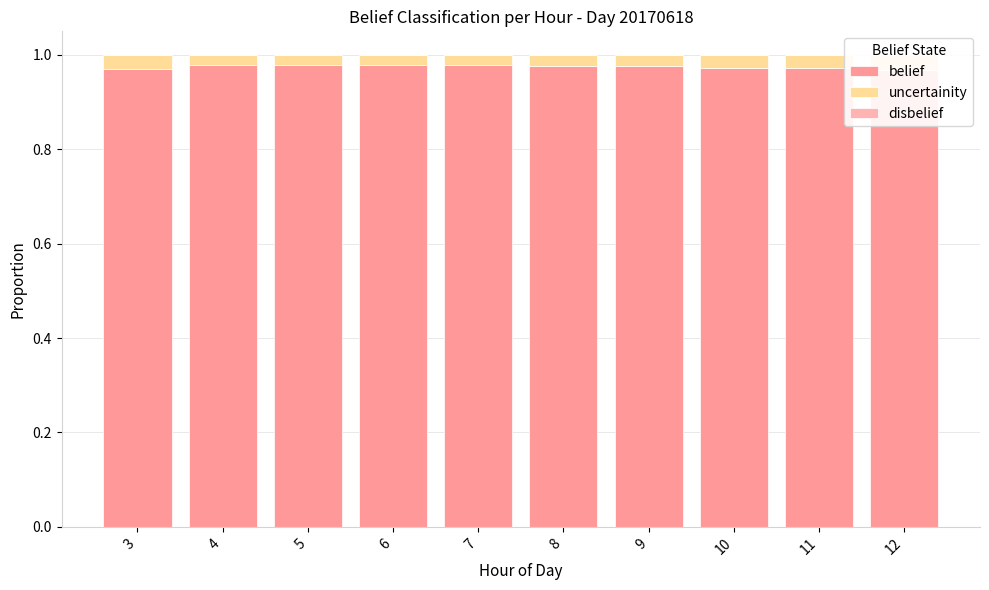

True or false: belief has a value of 1.0 at 8.

True